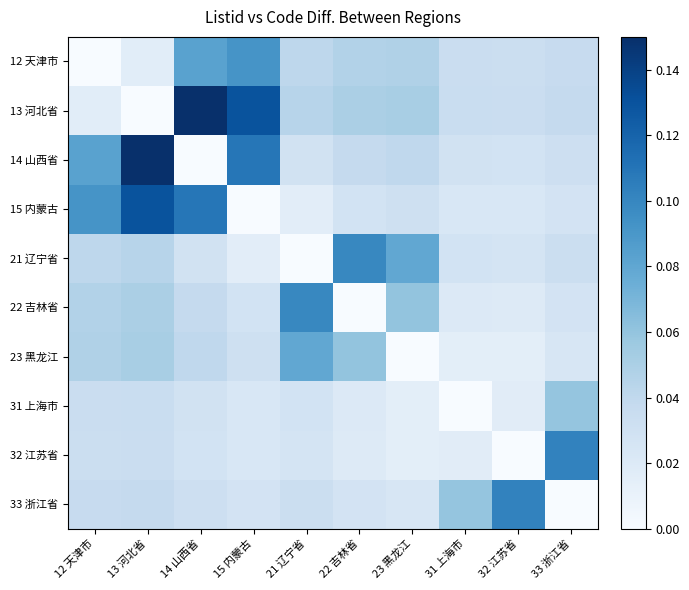

Reading left to right, extract all data points from this chart.

12 天津市: 12 天津市=0.0	13 河北省=0.0	14 山西省=0.1	15 内蒙古=0.1	21 辽宁省=0.0	22 吉林省=0.0	23 黑龙江=0.0	31 上海市=0.0	32 江苏省=0.0	33 浙江省=0.0
13 河北省: 12 天津市=0.0	13 河北省=0.0	14 山西省=0.1	15 内蒙古=0.1	21 辽宁省=0.0	22 吉林省=0.1	23 黑龙江=0.1	31 上海市=0.0	32 江苏省=0.0	33 浙江省=0.0
14 山西省: 12 天津市=0.1	13 河北省=0.1	14 山西省=0.0	15 内蒙古=0.1	21 辽宁省=0.0	22 吉林省=0.0	23 黑龙江=0.0	31 上海市=0.0	32 江苏省=0.0	33 浙江省=0.0
15 内蒙古: 12 天津市=0.1	13 河北省=0.1	14 山西省=0.1	15 内蒙古=0.0	21 辽宁省=0.0	22 吉林省=0.0	23 黑龙江=0.0	31 上海市=0.0	32 江苏省=0.0	33 浙江省=0.0
21 辽宁省: 12 天津市=0.0	13 河北省=0.0	14 山西省=0.0	15 内蒙古=0.0	21 辽宁省=0.0	22 吉林省=0.1	23 黑龙江=0.1	31 上海市=0.0	32 江苏省=0.0	33 浙江省=0.0
22 吉林省: 12 天津市=0.0	13 河北省=0.1	14 山西省=0.0	15 内蒙古=0.0	21 辽宁省=0.1	22 吉林省=0.0	23 黑龙江=0.1	31 上海市=0.0	32 江苏省=0.0	33 浙江省=0.0
23 黑龙江: 12 天津市=0.0	13 河北省=0.1	14 山西省=0.0	15 内蒙古=0.0	21 辽宁省=0.1	22 吉林省=0.1	23 黑龙江=0.0	31 上海市=0.0	32 江苏省=0.0	33 浙江省=0.0
31 上海市: 12 天津市=0.0	13 河北省=0.0	14 山西省=0.0	15 内蒙古=0.0	21 辽宁省=0.0	22 吉林省=0.0	23 黑龙江=0.0	31 上海市=0.0	32 江苏省=0.0	33 浙江省=0.1
32 江苏省: 12 天津市=0.0	13 河北省=0.0	14 山西省=0.0	15 内蒙古=0.0	21 辽宁省=0.0	22 吉林省=0.0	23 黑龙江=0.0	31 上海市=0.0	32 江苏省=0.0	33 浙江省=0.1
33 浙江省: 12 天津市=0.0	13 河北省=0.0	14 山西省=0.0	15 内蒙古=0.0	21 辽宁省=0.0	22 吉林省=0.0	23 黑龙江=0.0	31 上海市=0.1	32 江苏省=0.1	33 浙江省=0.0